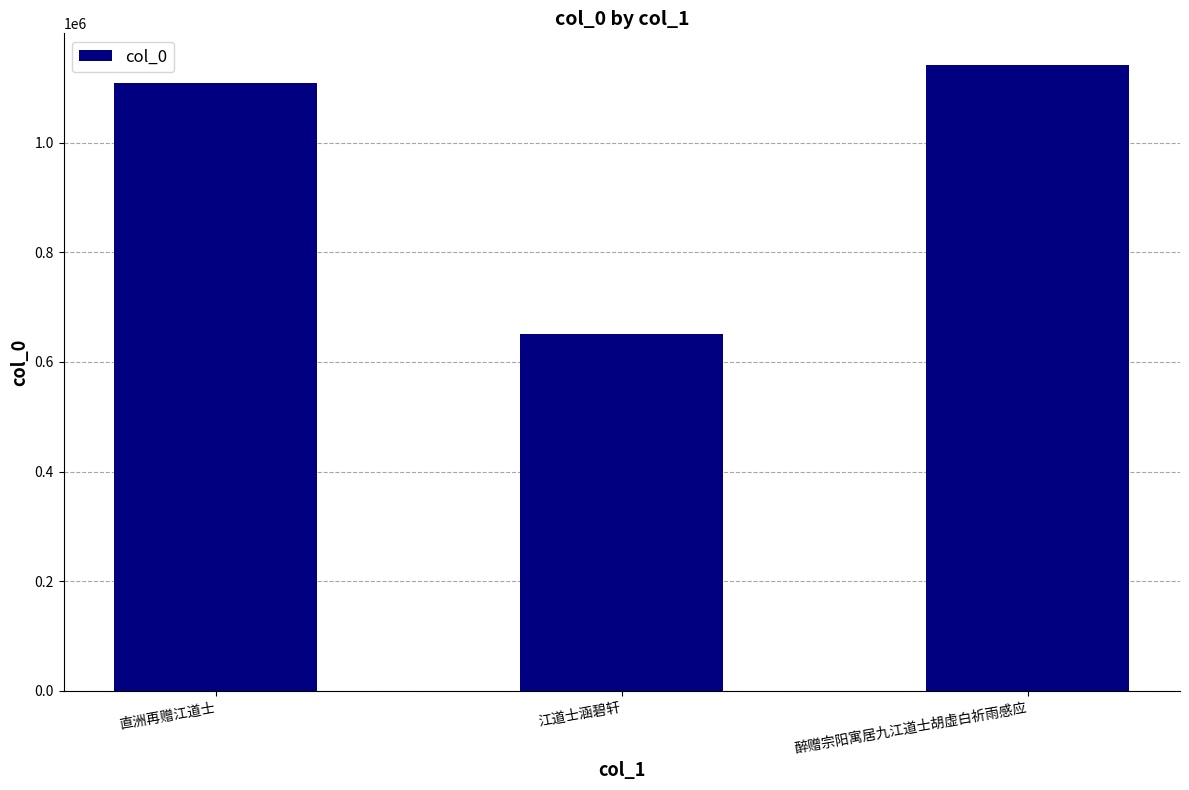

What is the change in value from 江道士涵碧轩 to 醉赠宗阳寓居九江道士胡虚白祈雨感应?

+490567